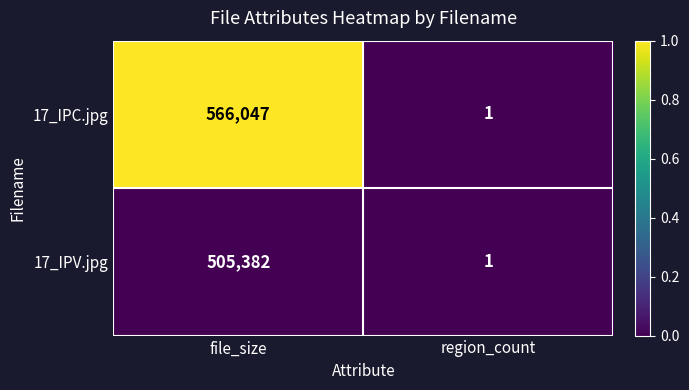

Which category has the lowest value in the 17_IPC.jpg series?

region_count